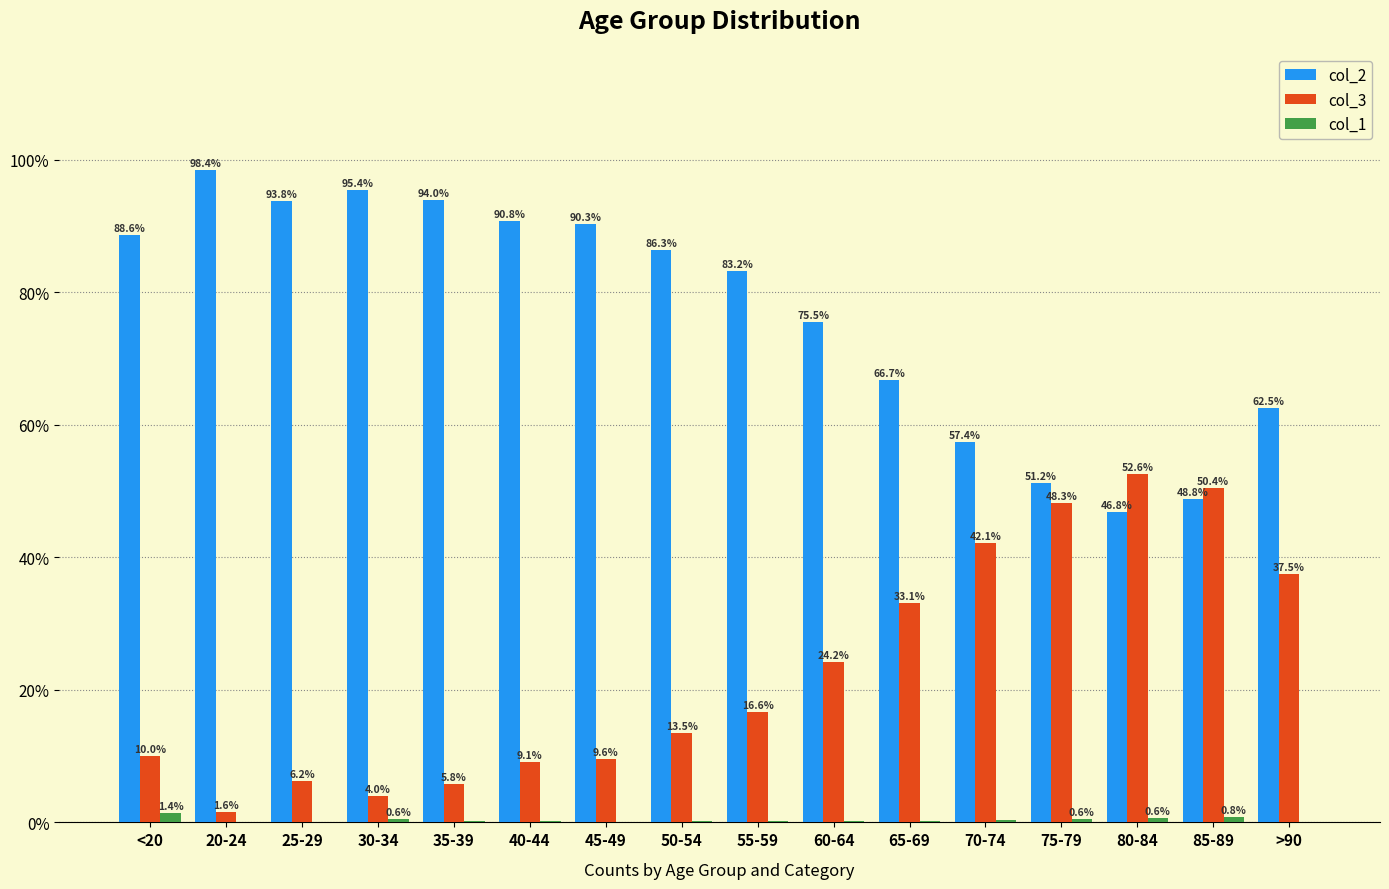

Where does the col_3 series first go above 16?

55-59